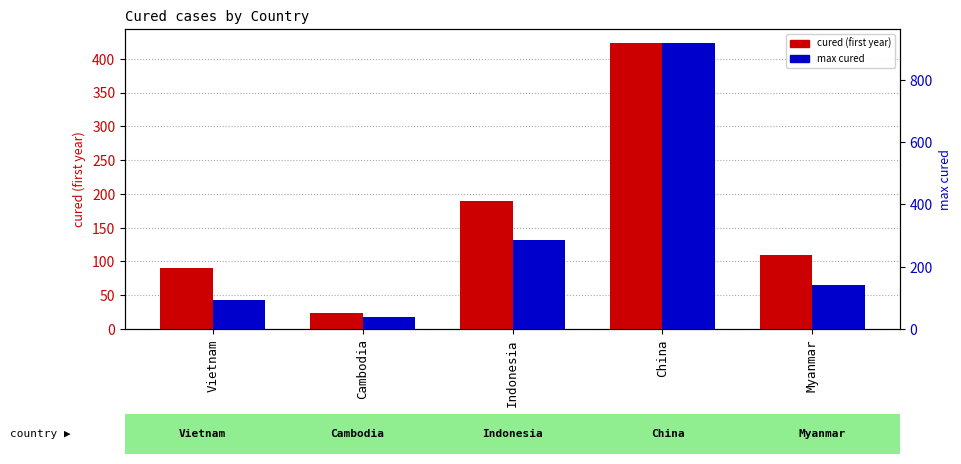

What is the lowest value of the cured (first year) series?

23.0